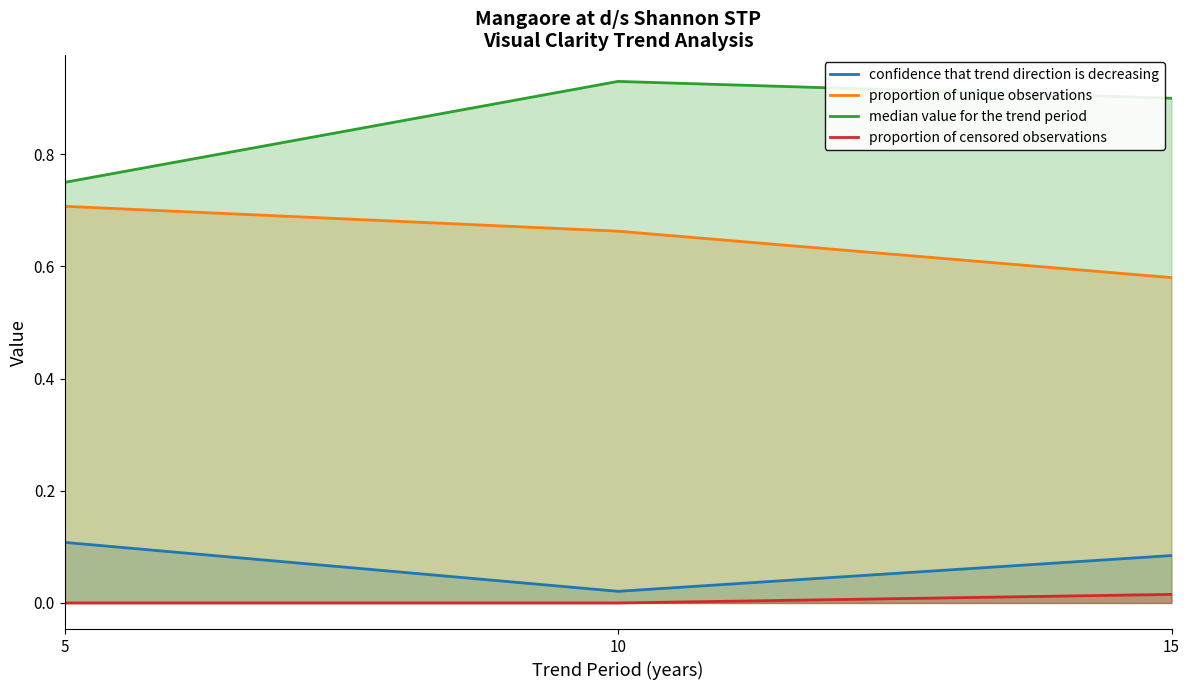

Rank the categories by proportion of unique observations value from highest to lowest.

5, 10, 15